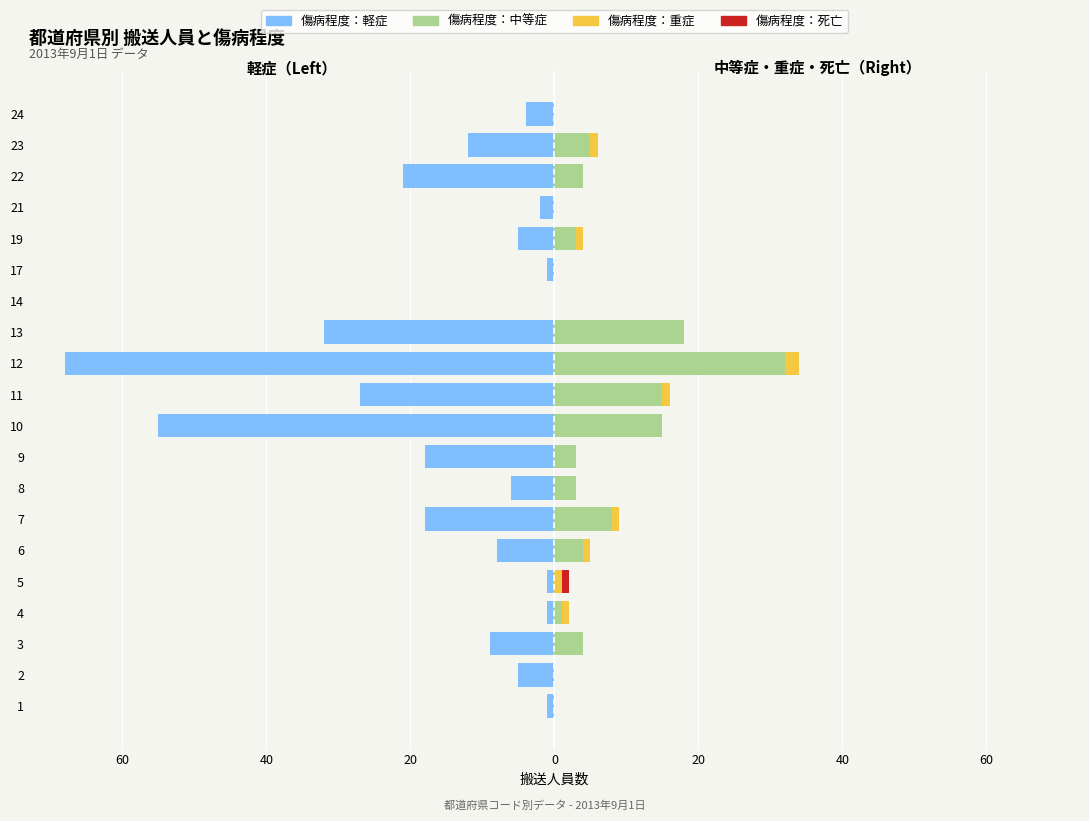

Between 10 and 13, which series saw the biggest shift?

傷病程度：軽症